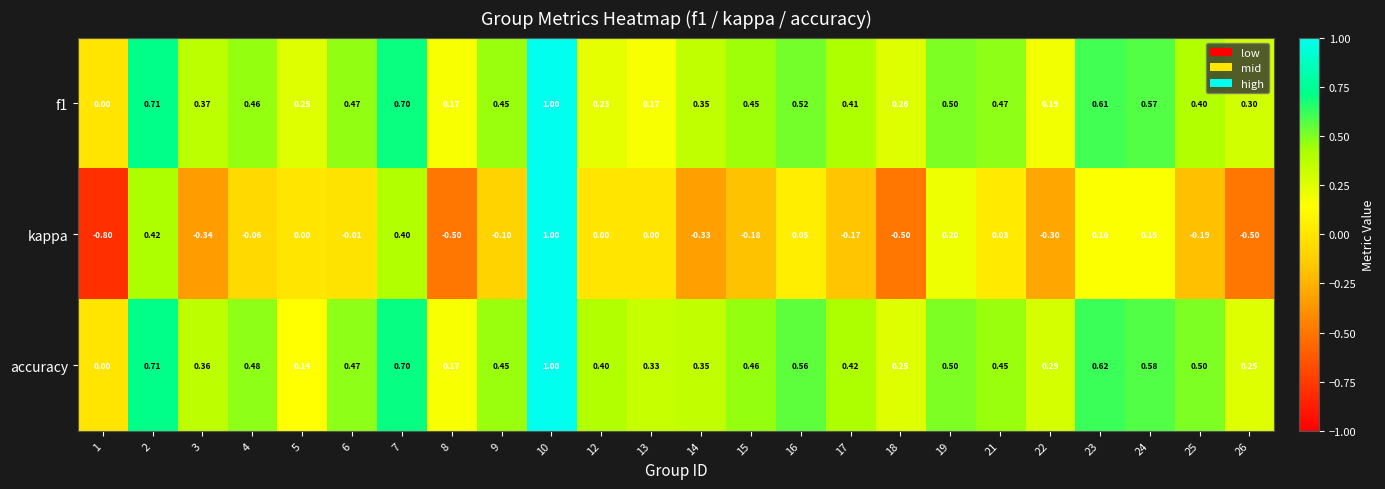

Which label corresponds to the largest value in the chart?

10